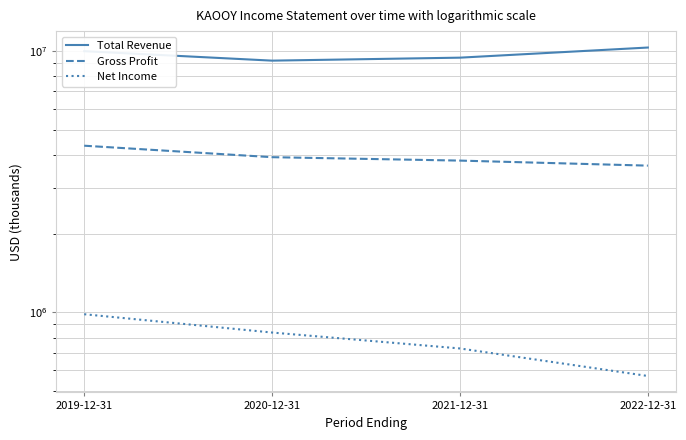

What position from the right is 2021-12-31?

2